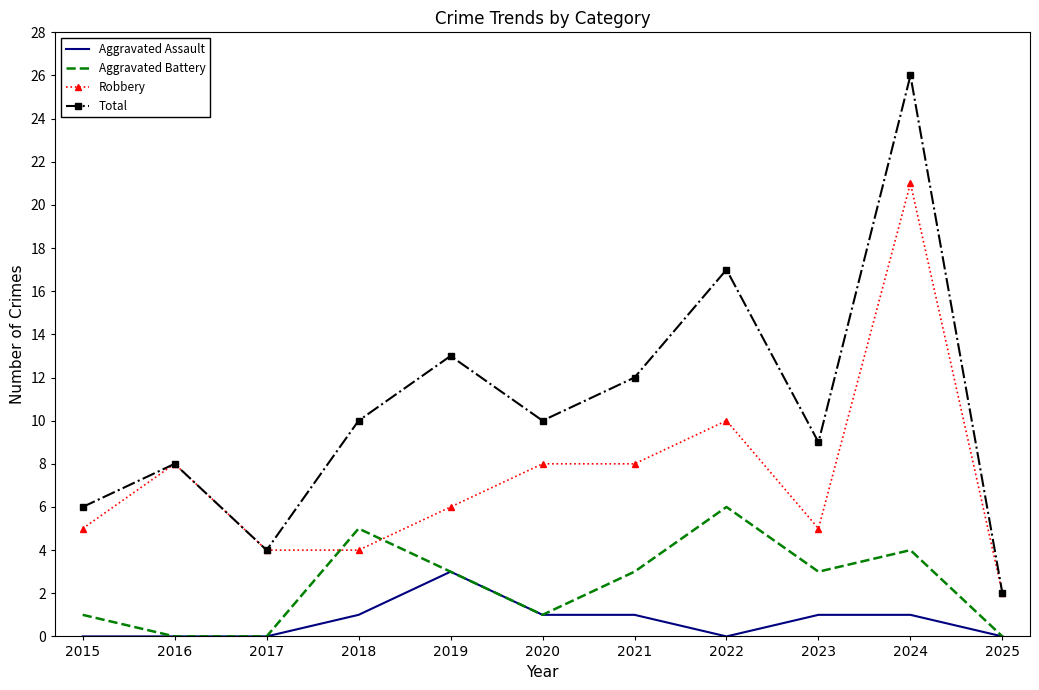

True or false: Aggravated Battery and Total cross at least once.

False